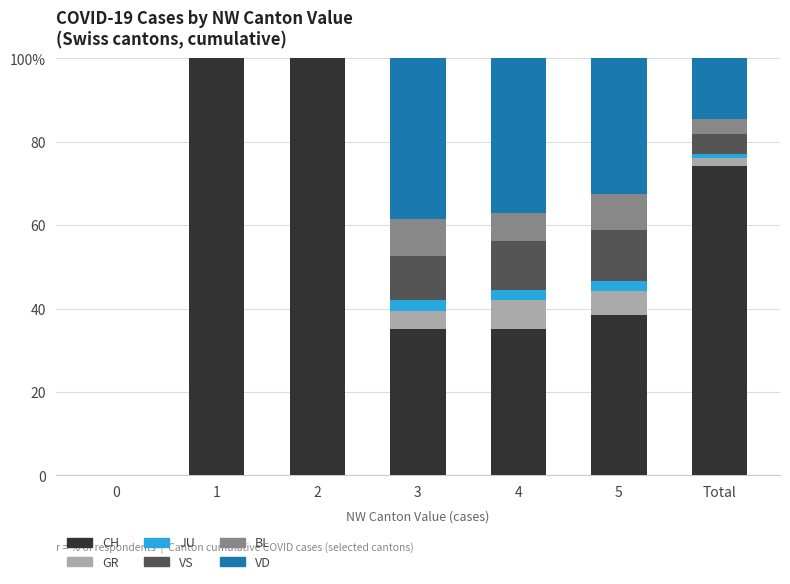

What are all the series names shown in the legend?

CH, GR, JU, VS, BL, VD